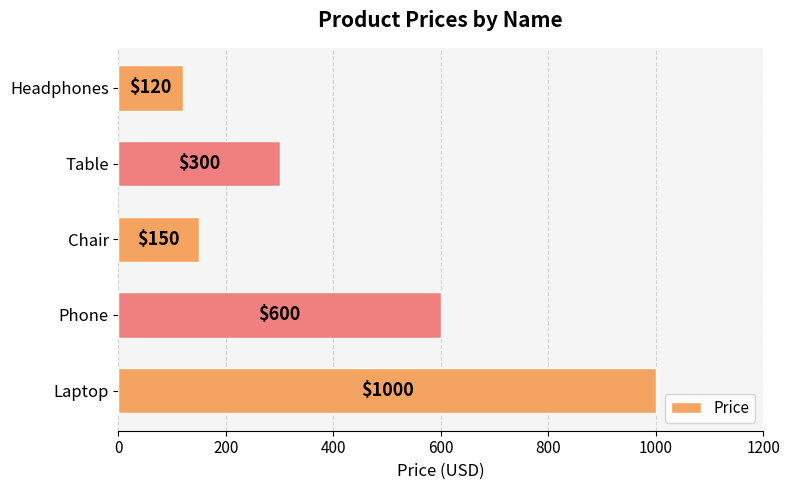

True or false: the data shows 600 at Phone.

True